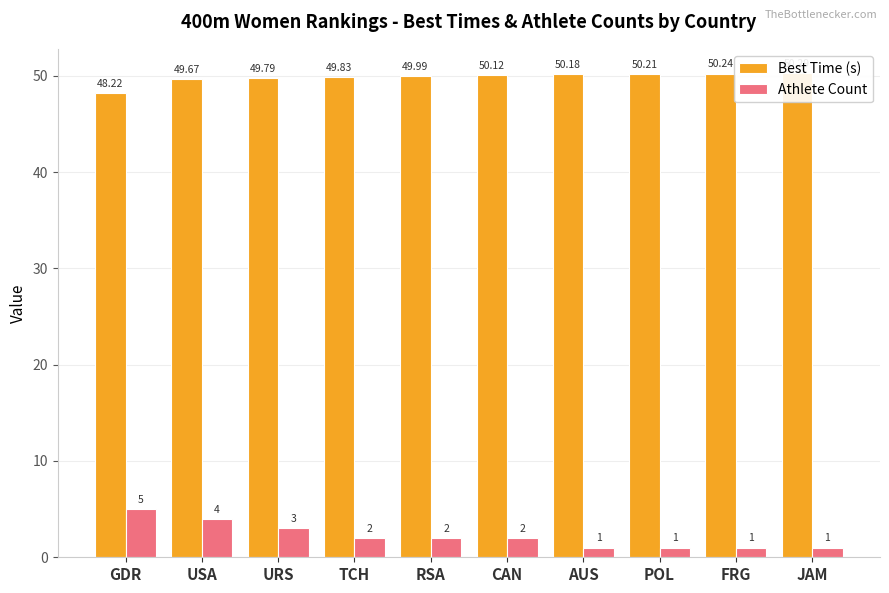

What is the sum of the Best Time (s) values at RSA and AUS?

100.2